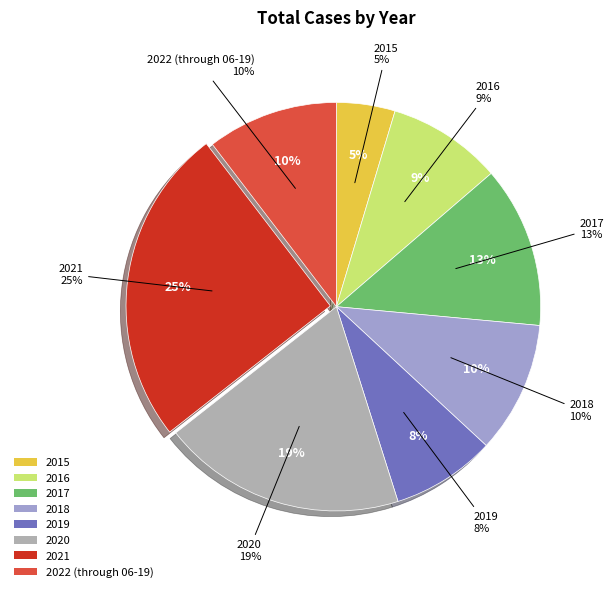

Is 2022 (through 06-19) the majority of the pie?

No